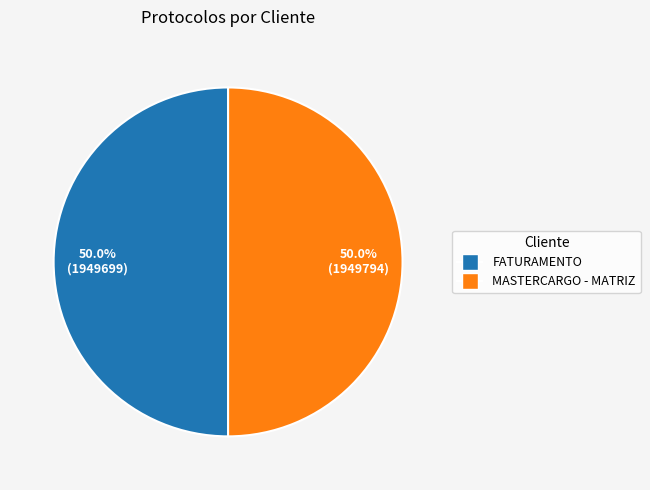

Approximately how many times larger is the value at MASTERCARGO - MATRIZ compared to FATURAMENTO?

1.0